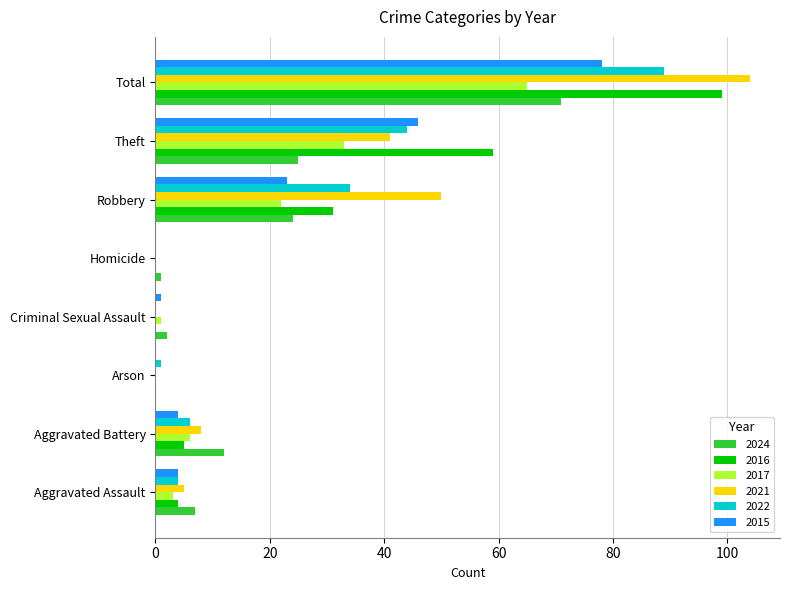

At which category is the sum across all series the highest?

Total